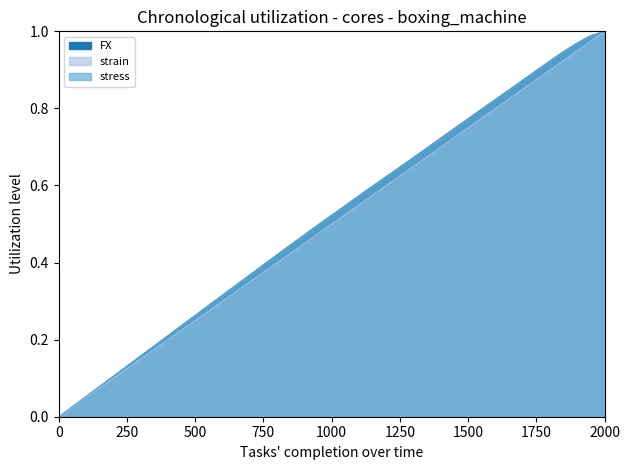

True or false: stress has more than 0 interior local peaks.

False